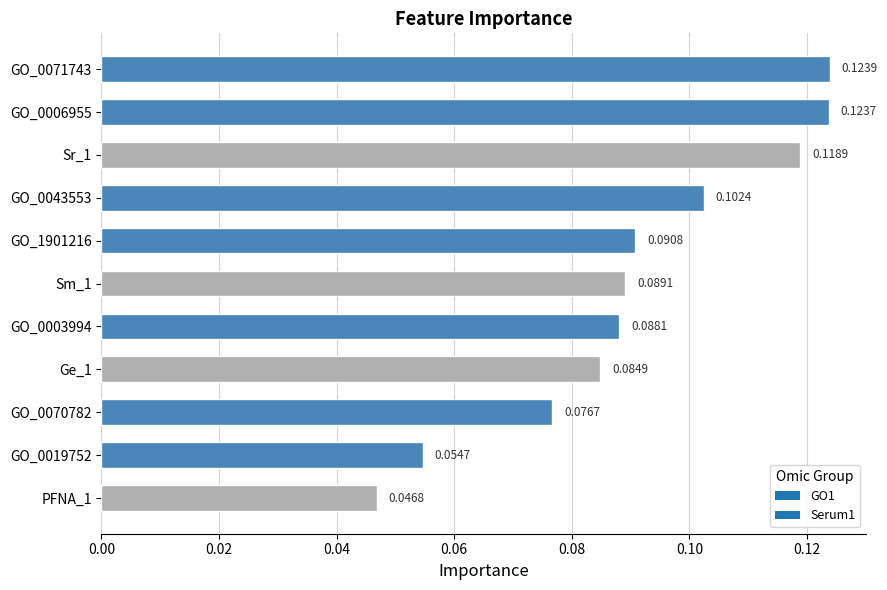

Between PFNA_1 and GO_0043553, which is larger?

GO_0043553